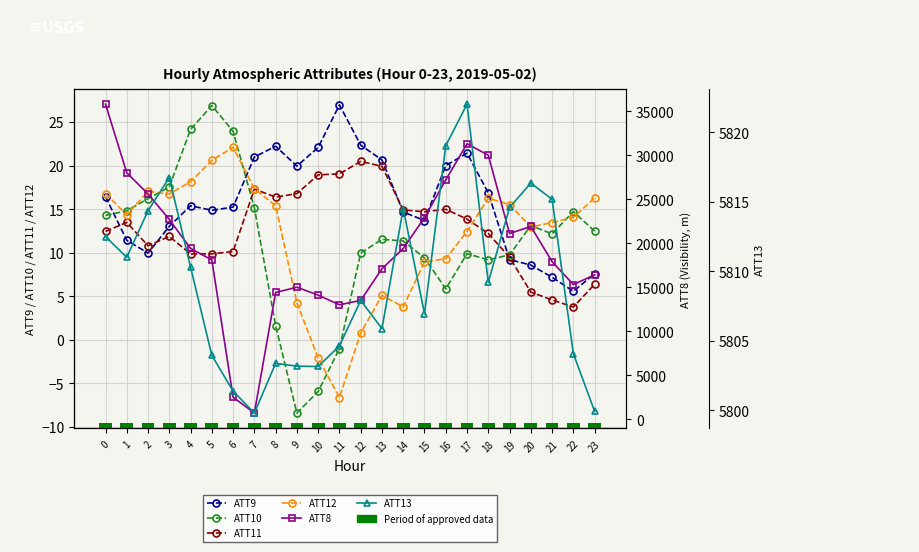

What is the difference between the maximum and second lowest values in the ATT10 series?

32.8